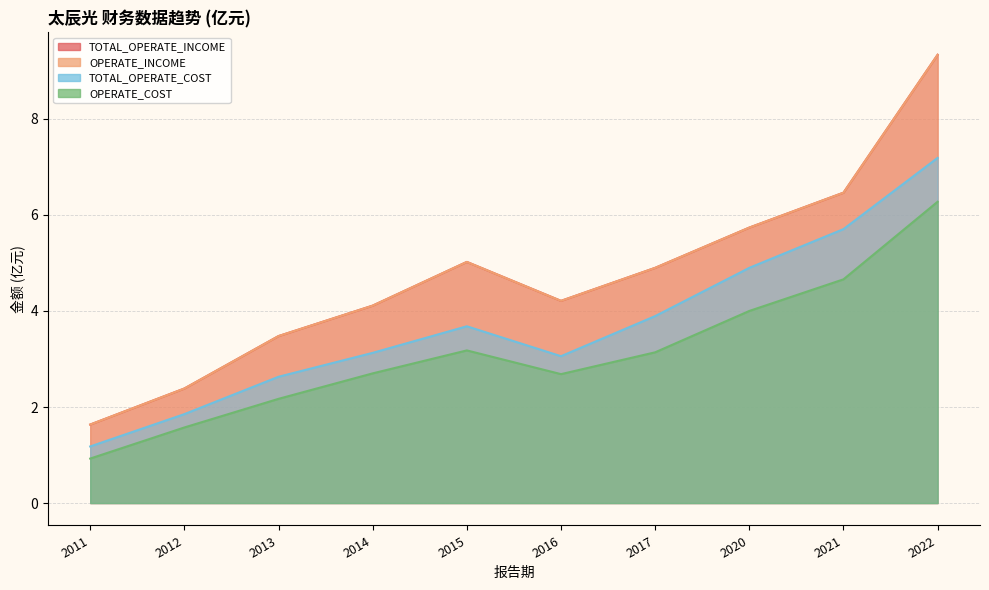

True or false: TOTAL_OPERATE_INCOME and OPERATE_INCOME cross at least once.

False